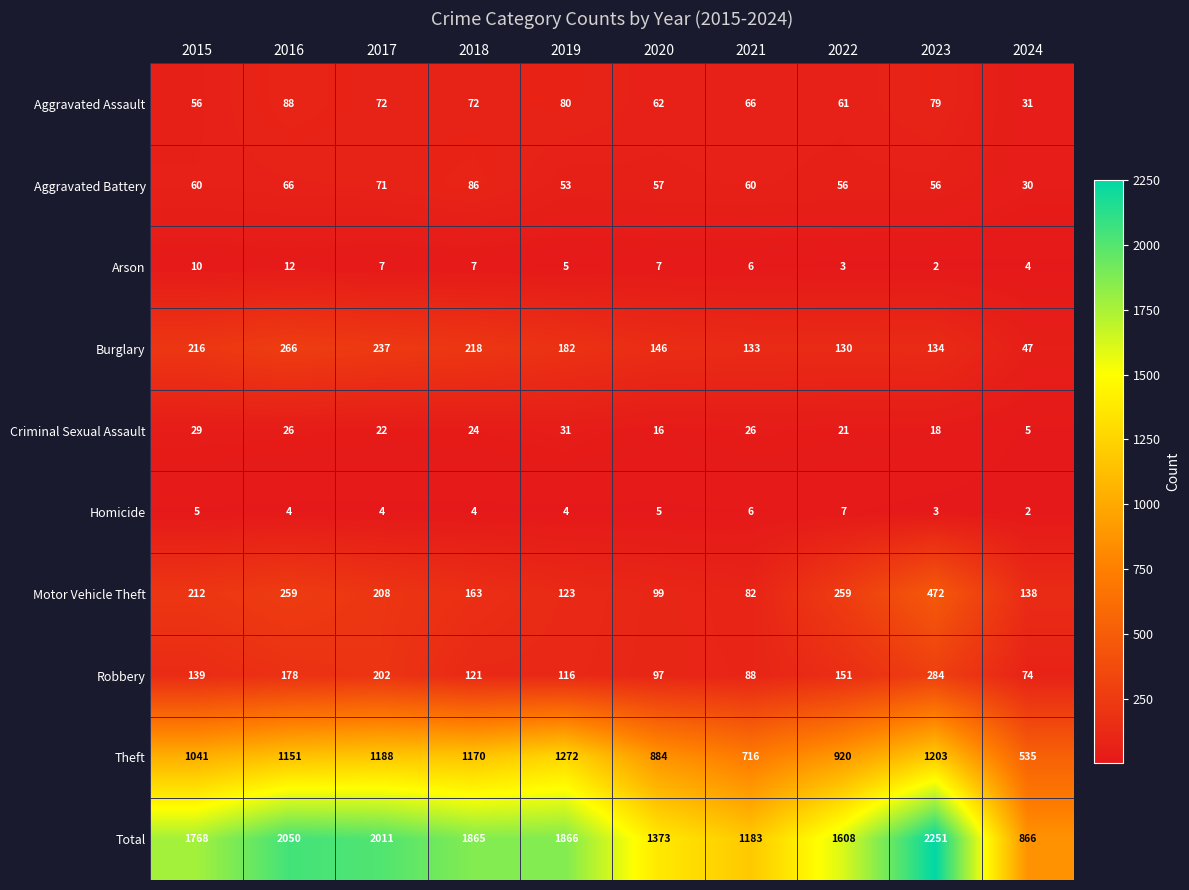

Rank the series at 2016 from lowest to highest value.

Homicide, Arson, Criminal Sexual Assault, Aggravated Battery, Aggravated Assault, Robbery, Motor Vehicle Theft, Burglary, Theft, Total